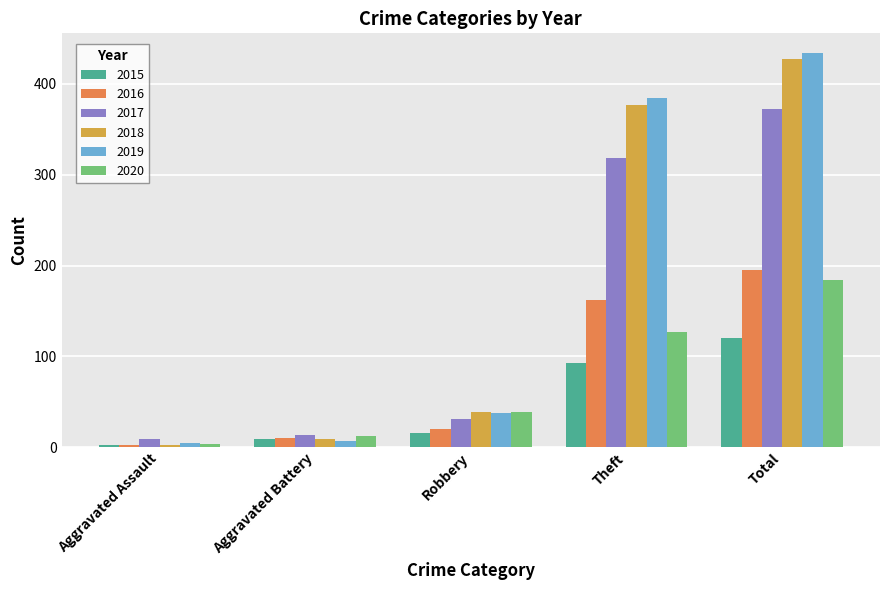

Which category has the highest value in the 2018 series?

Total